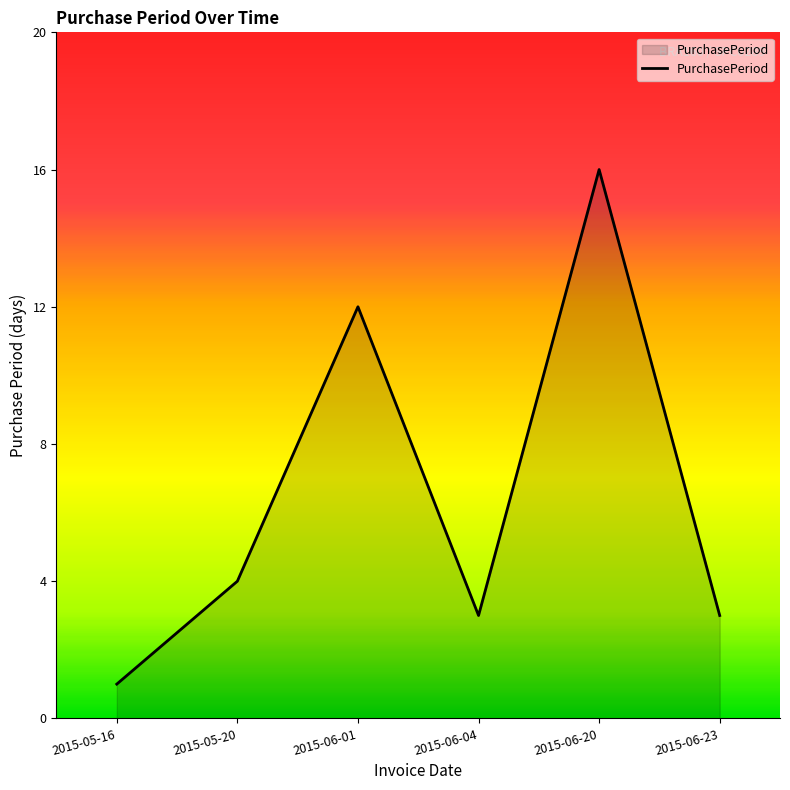

Is it true that the value at 2015-06-01 is 4?

False